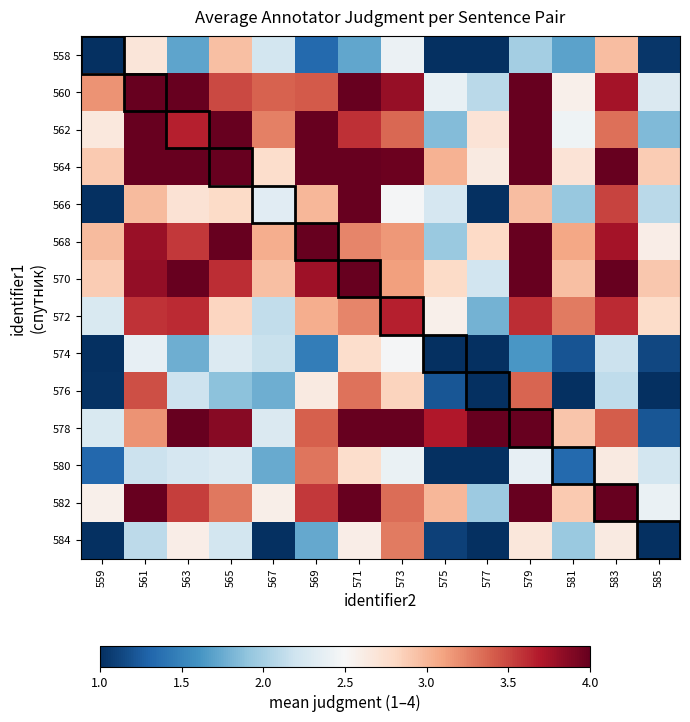

At which category is the sum across all series the highest?

571